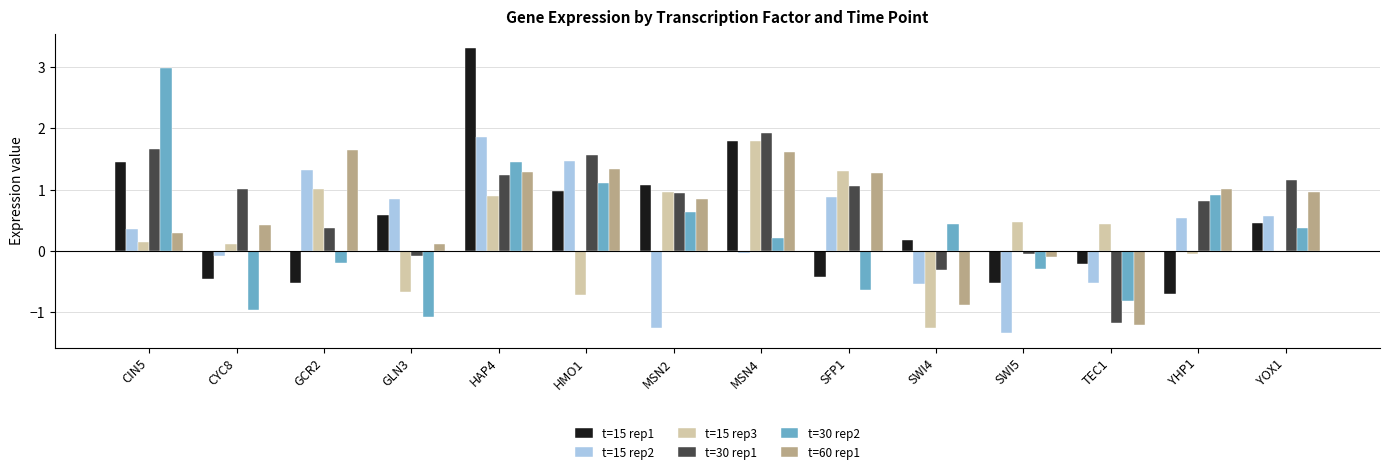

What is the label of the 5th bar from the left?

HAP4